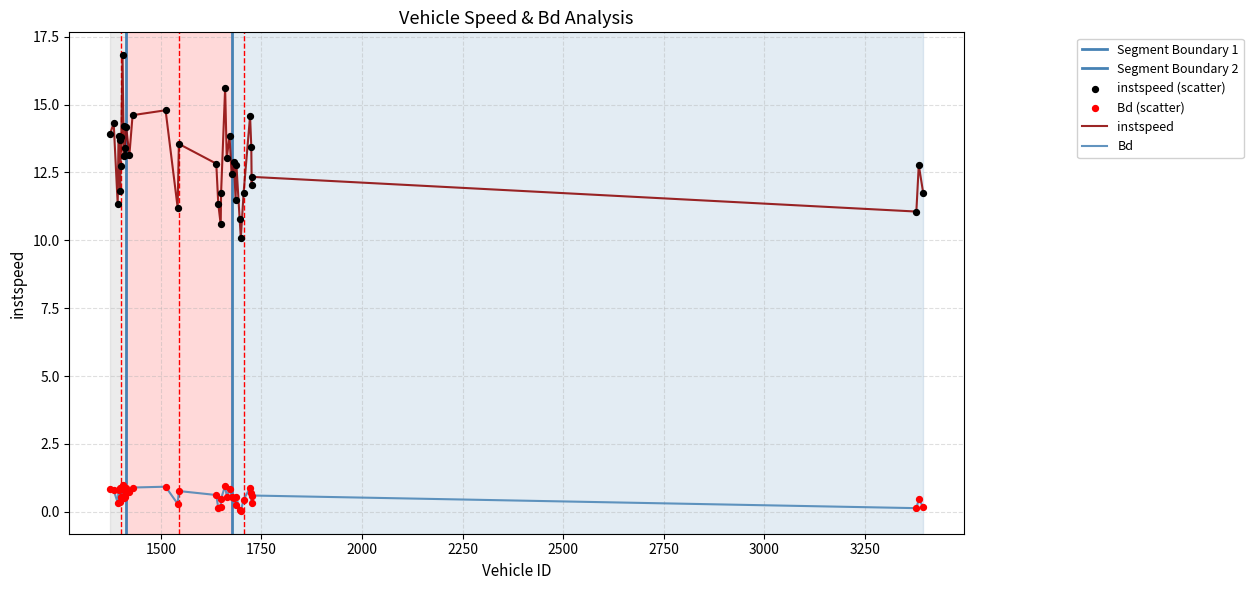

At which category is the sum across all series the highest?

1405.0